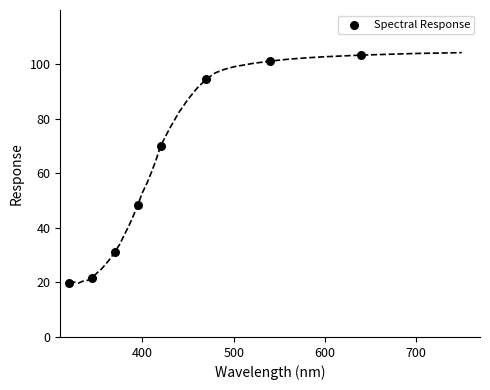

What is the range of Y values (max minus min)?

83.5